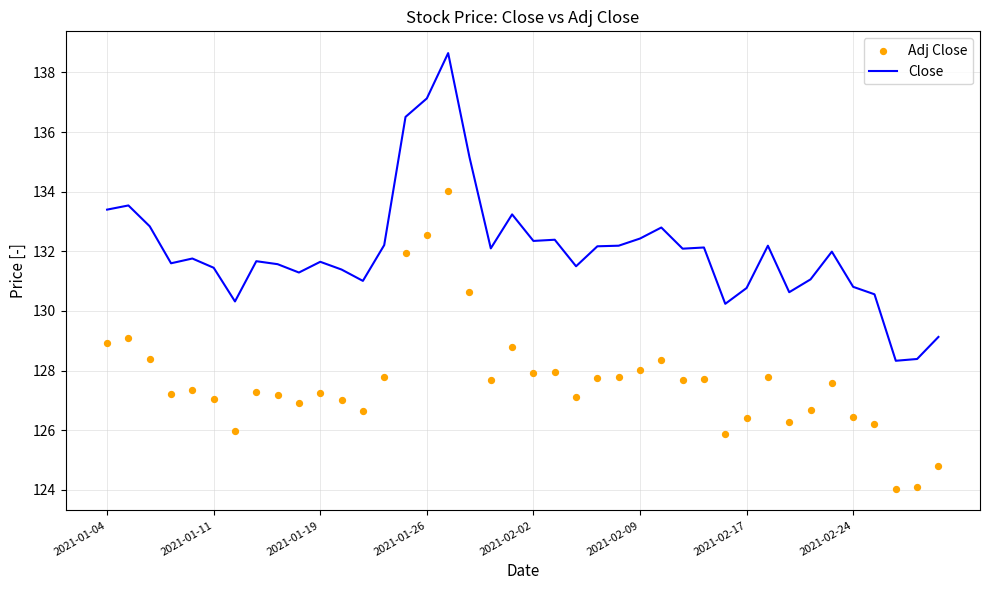

Which series has the largest Y range (max minus min)?

Close